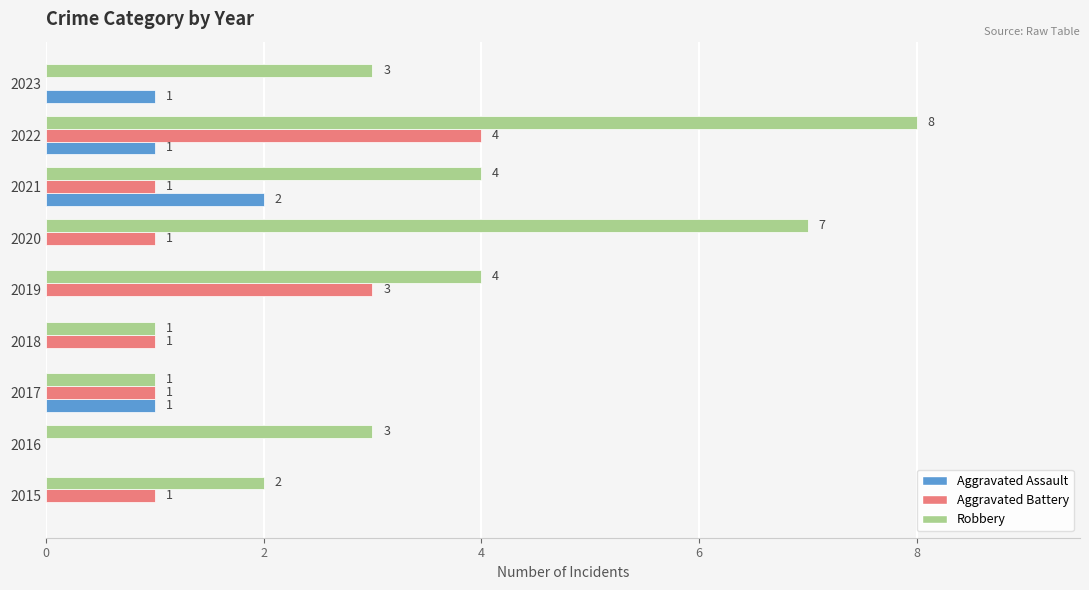

Which series changed the most between 2017 and 2021?

Robbery